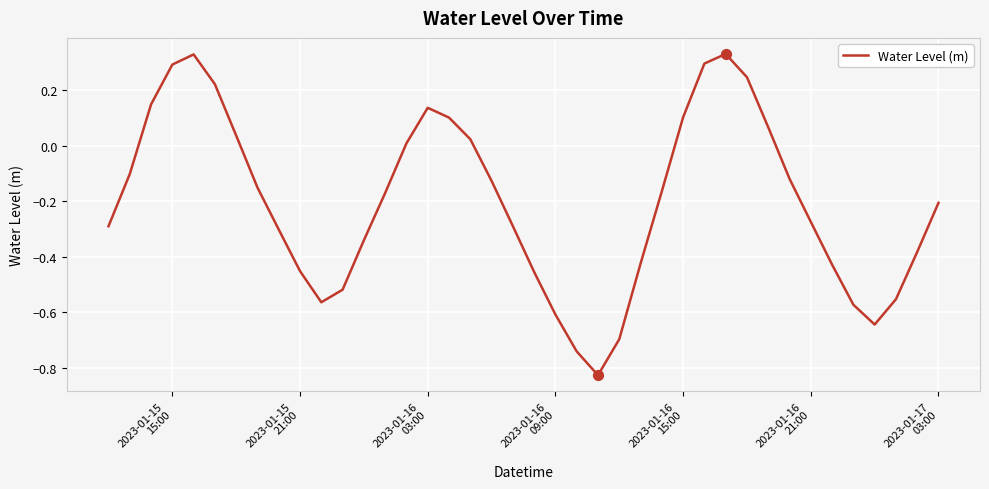

What is the difference between the maximum and minimum values?

1.2